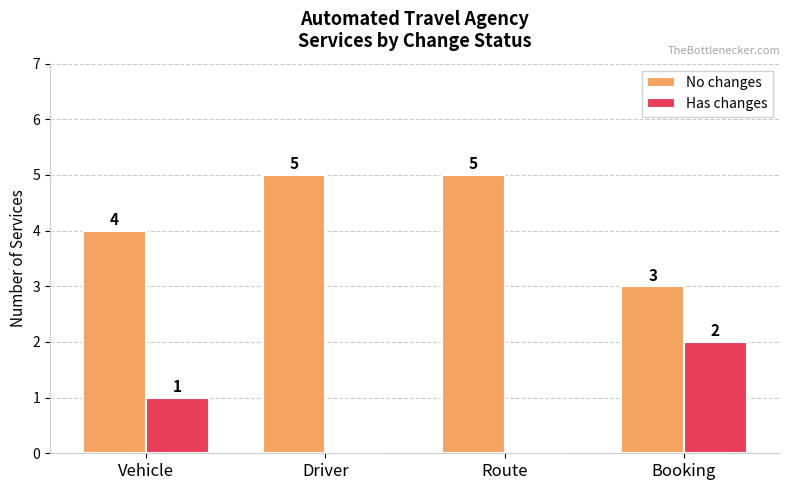

Which series has the largest total across all categories?

No changes